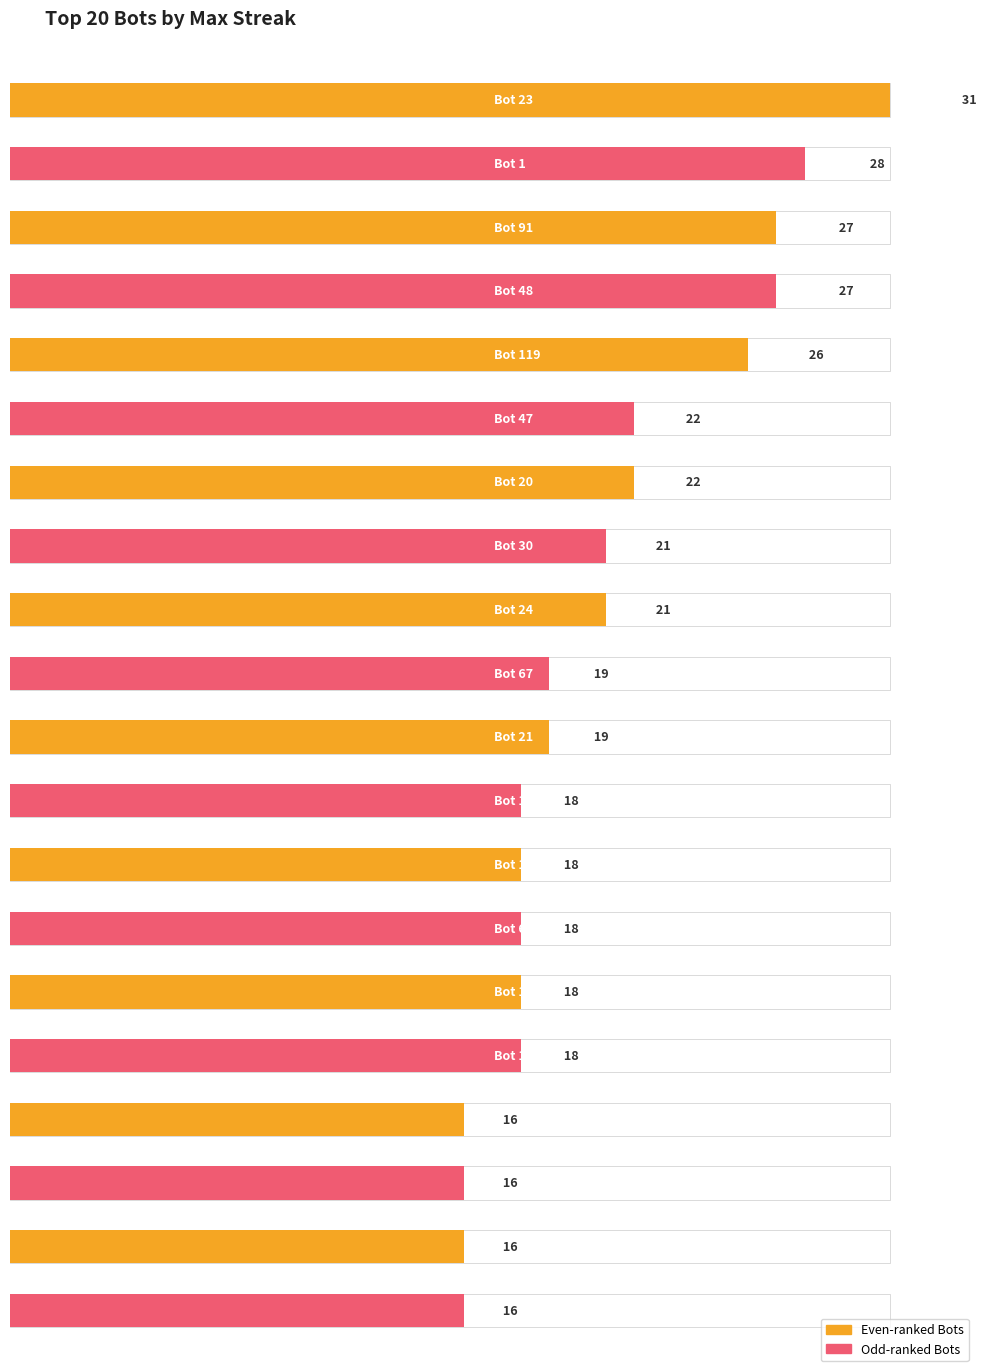

Rank the categories by value from lowest to highest.

Bot 96, Bot 77, Bot 76, Bot 52, Bot 107, Bot 103, Bot 68, Bot 13, Bot 11, Bot 67, Bot 21, Bot 30, Bot 24, Bot 47, Bot 20, Bot 119, Bot 91, Bot 48, Bot 1, Bot 23